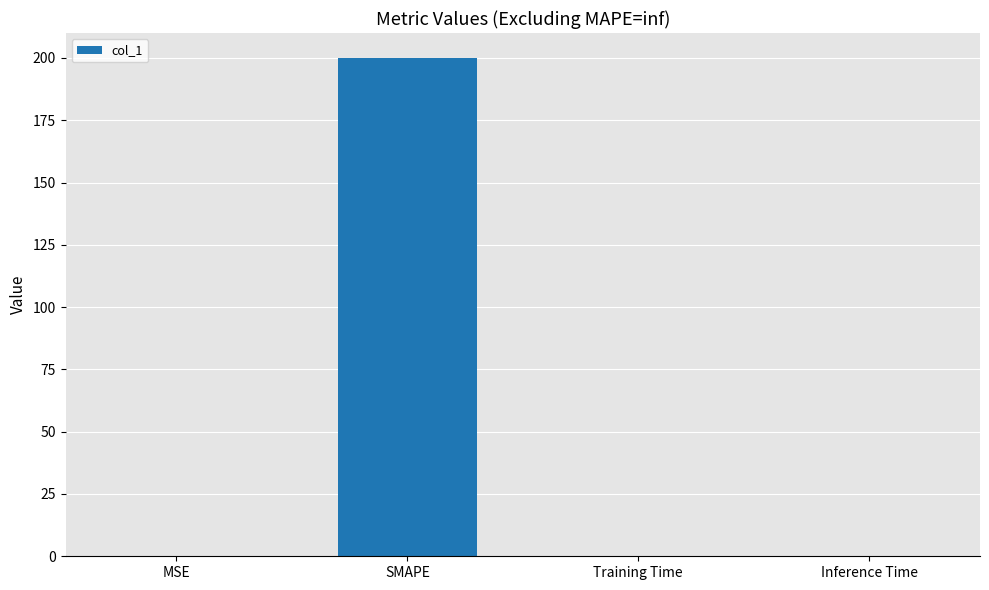

Are the bars horizontal?

No